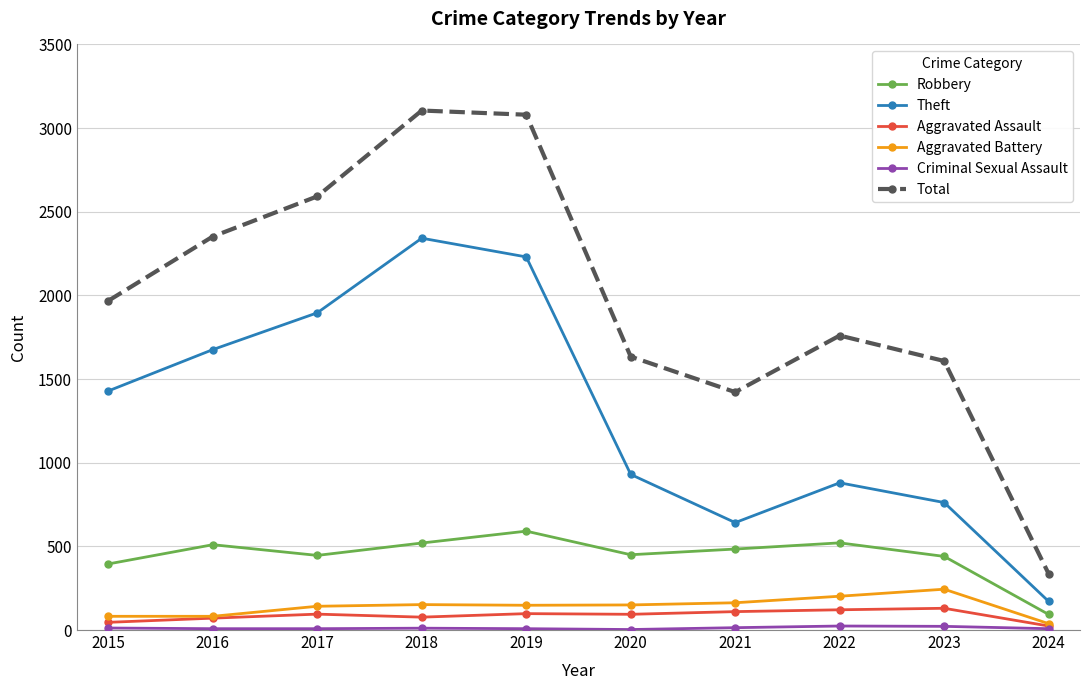

True or false: Total and Theft intersect in this chart.

False